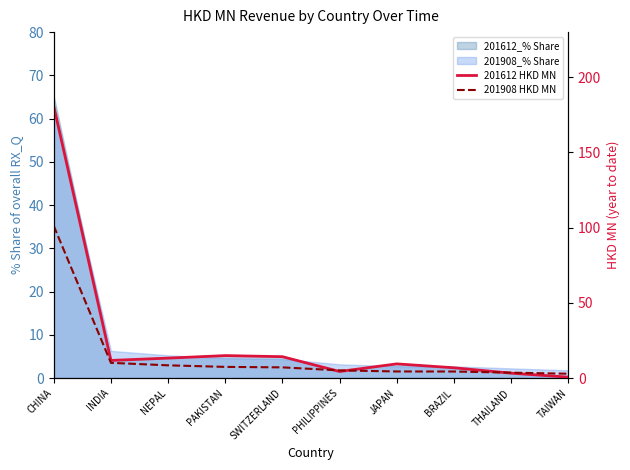

What is the total value across all series at THAILAND?

6.9